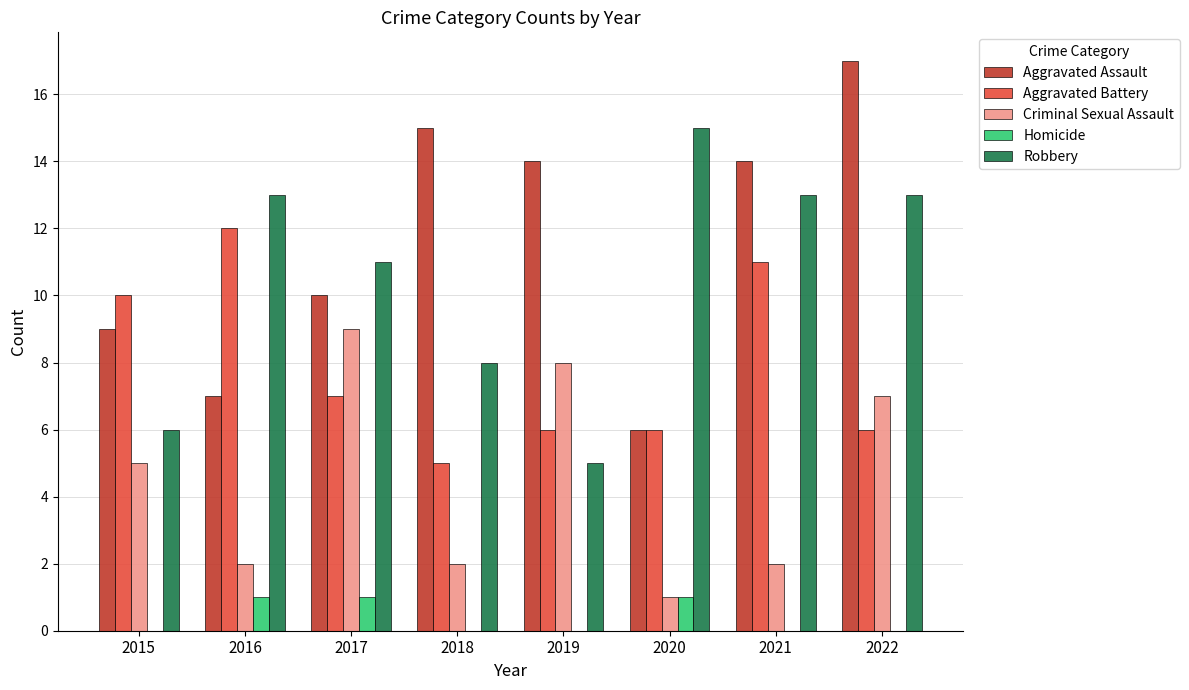

Reading left to right, list all the values displayed in this chart.

Aggravated Assault: 2015=9	2016=7	2017=10	2018=15	2019=14	2020=6	2021=14	2022=17
Aggravated Battery: 2015=10	2016=12	2017=7	2018=5	2019=6	2020=6	2021=11	2022=6
Criminal Sexual Assault: 2015=5	2016=2	2017=9	2018=2	2019=8	2020=1	2021=2	2022=7
Homicide: 2015=0	2016=1	2017=1	2018=0	2019=0	2020=1	2021=0	2022=0
Robbery: 2015=6	2016=13	2017=11	2018=8	2019=5	2020=15	2021=13	2022=13